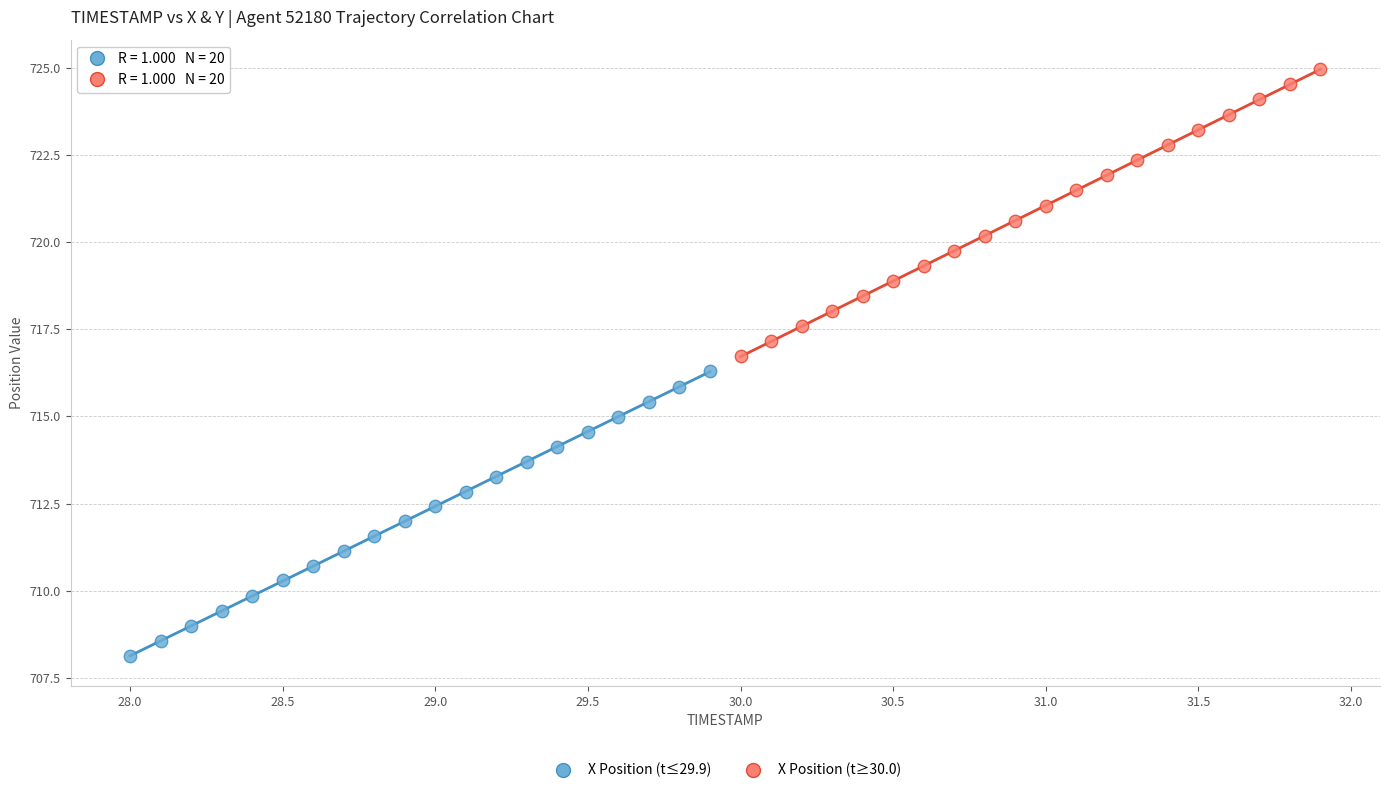

Which series contains the highest Y value?

X Position (t≥30.0)